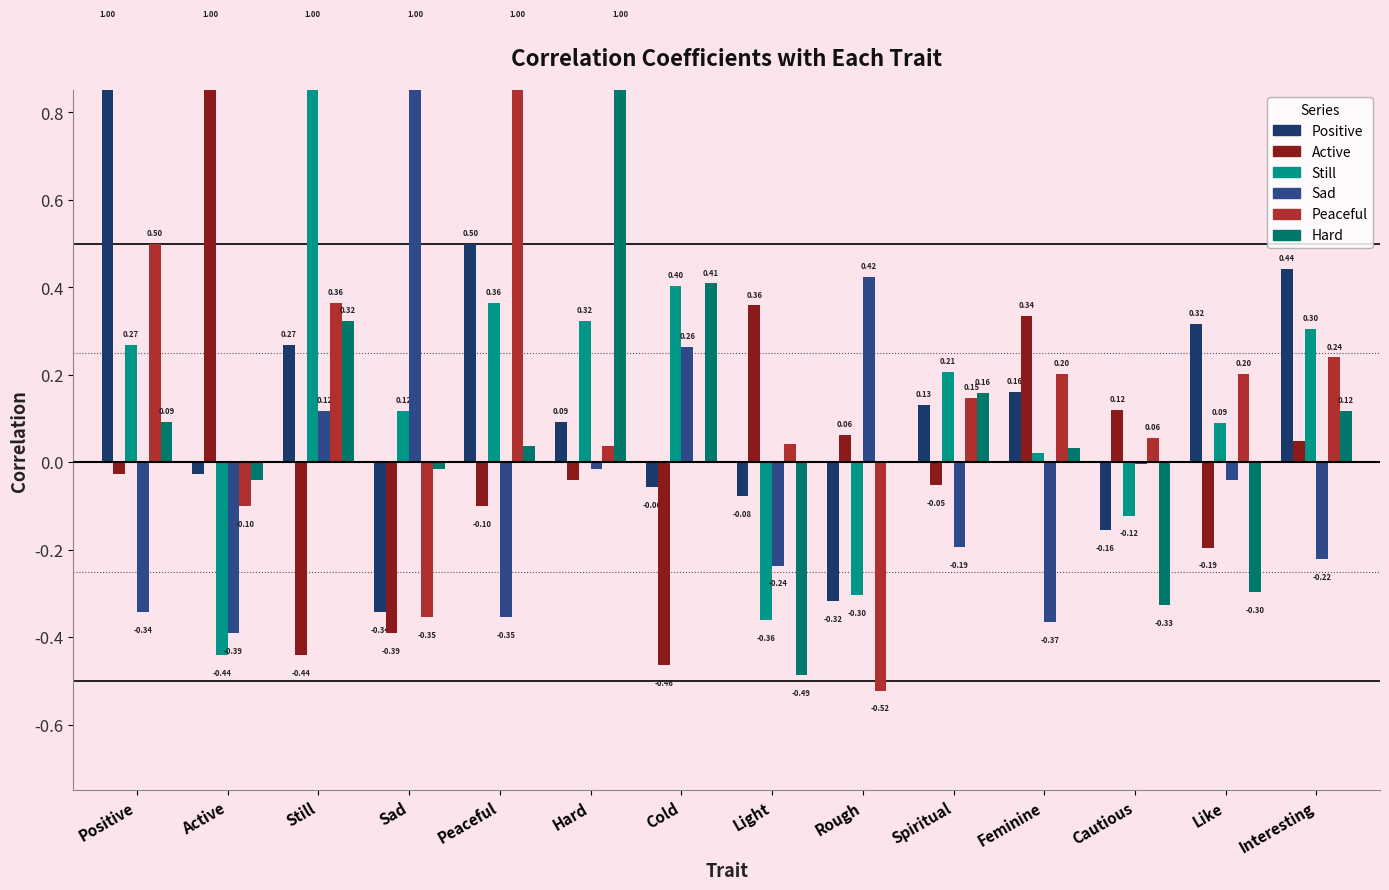

At which category is the sum across all series the highest?

Still